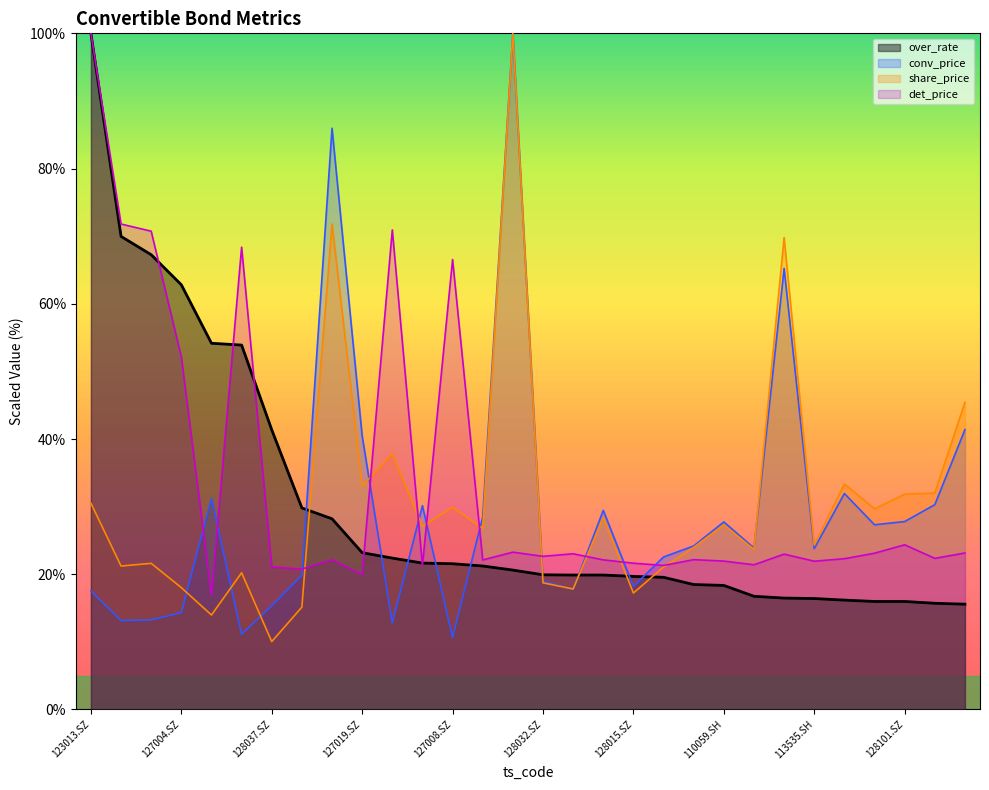

What is the maximum value shown in the chart?

100.0